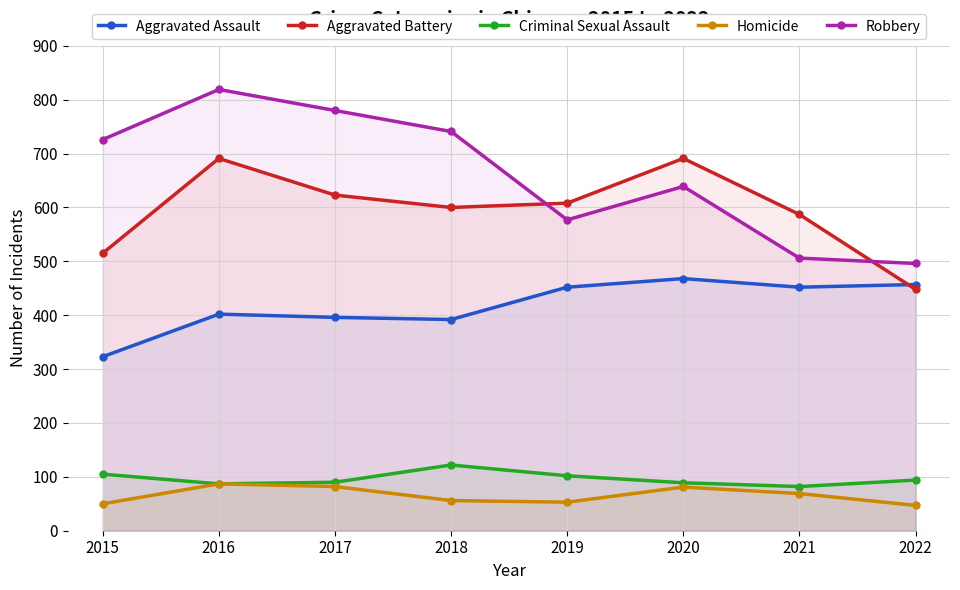

True or false: Homicide has more than 0 interior local peaks.

True